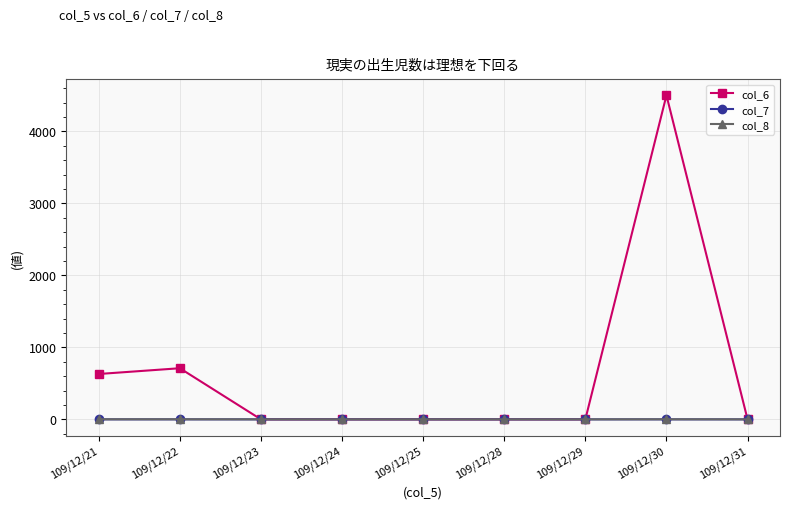

Which label corresponds to the largest value in the chart?

109/12/30